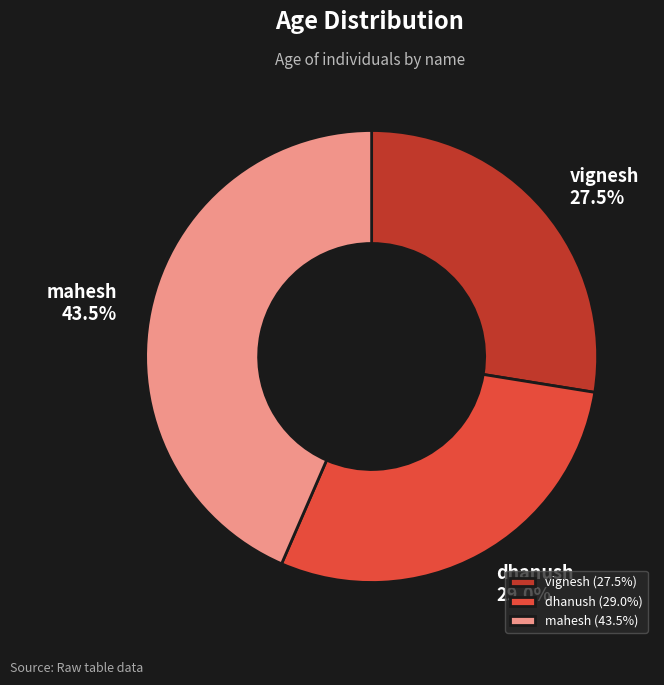

Which has a higher value, mahesh or dhanush?

mahesh